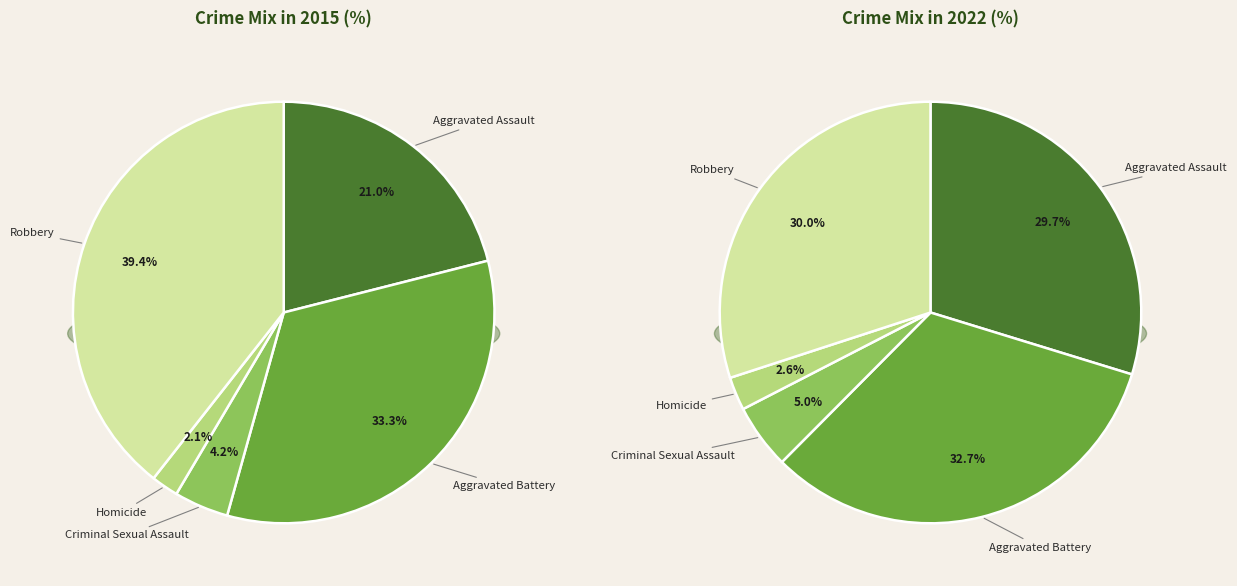

Do Aggravated Battery and Homicide together represent more than half of the pie?

No